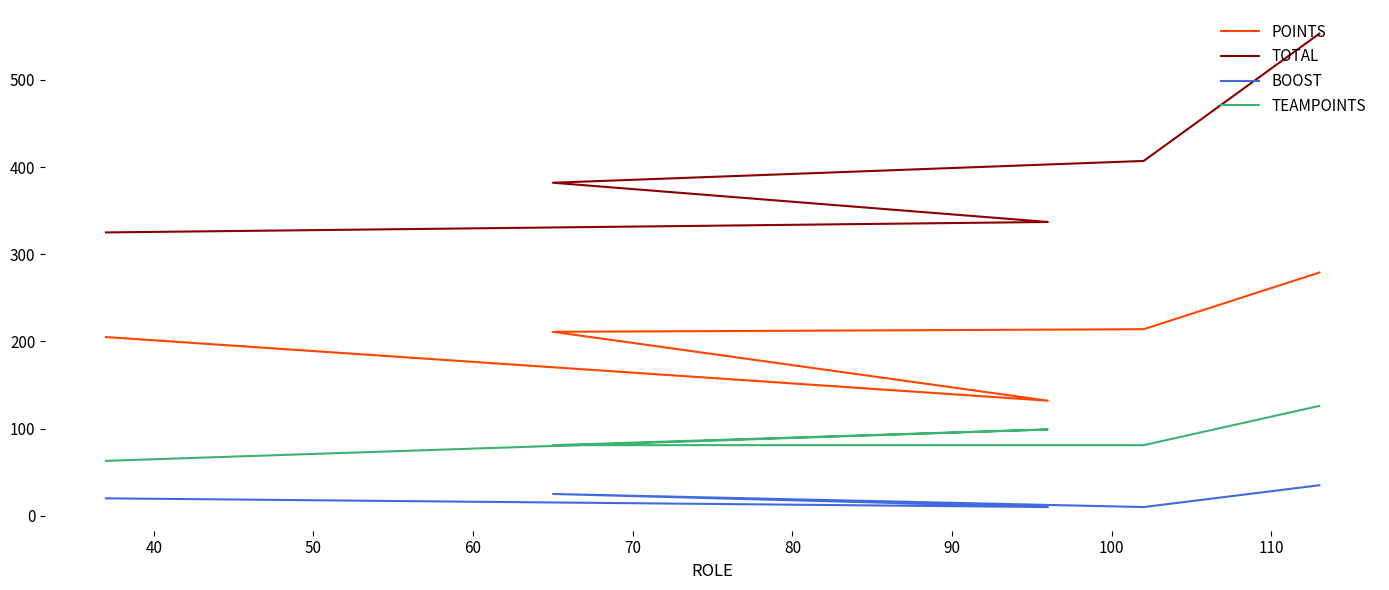

True or false: TOTAL and BOOST intersect in this chart.

False